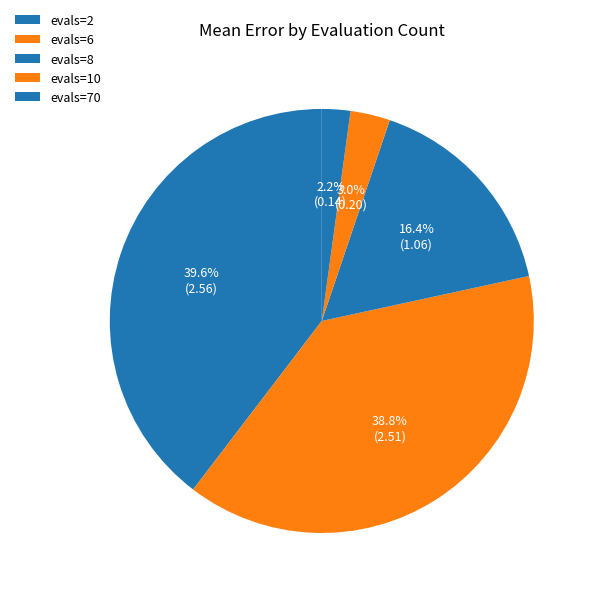

Which slice is the largest?

evals=2